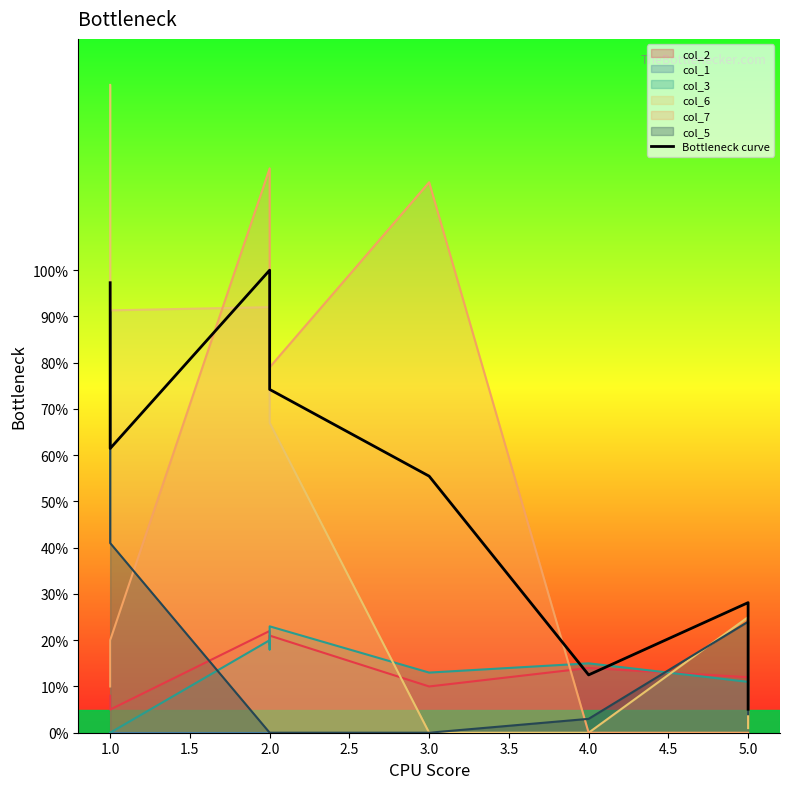

Count the number of categories in the chart.

9